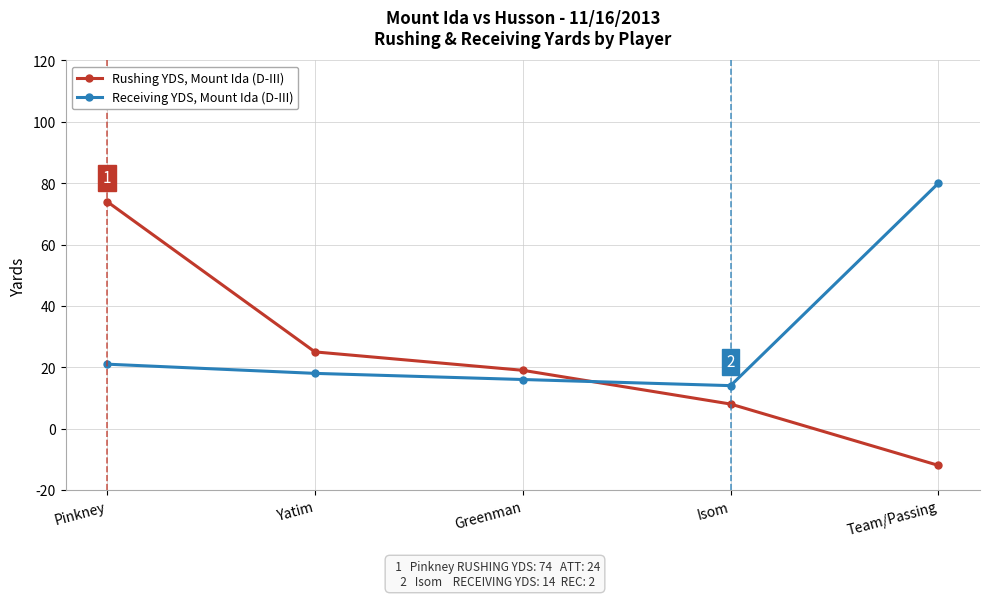

What is the difference between the highest and lowest values at Greenman?

3